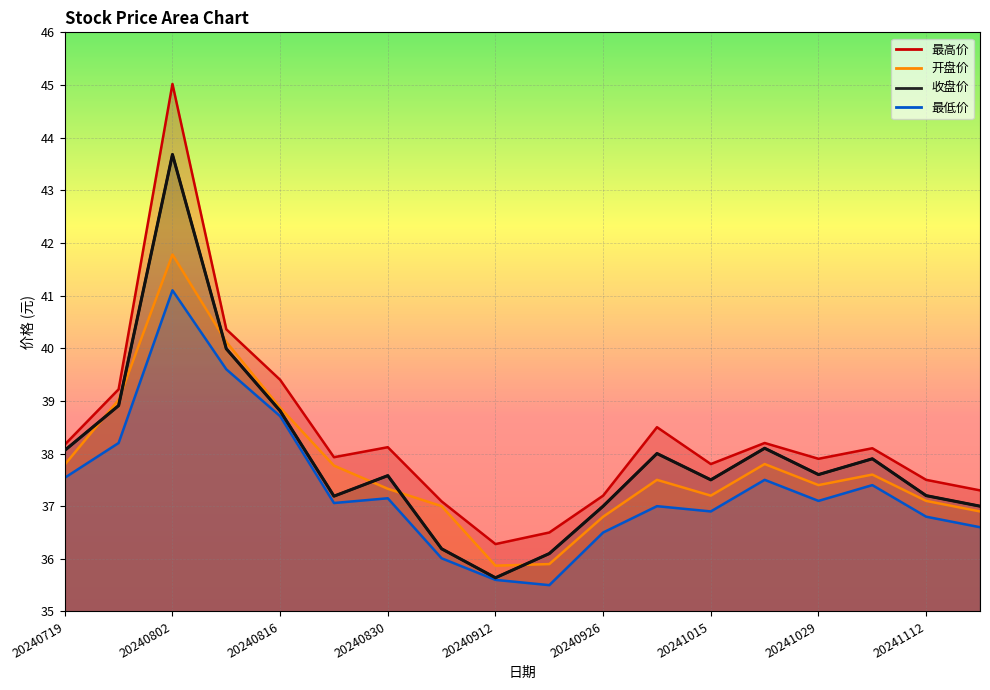

How many data points in 收盘价 are less than 37?

3